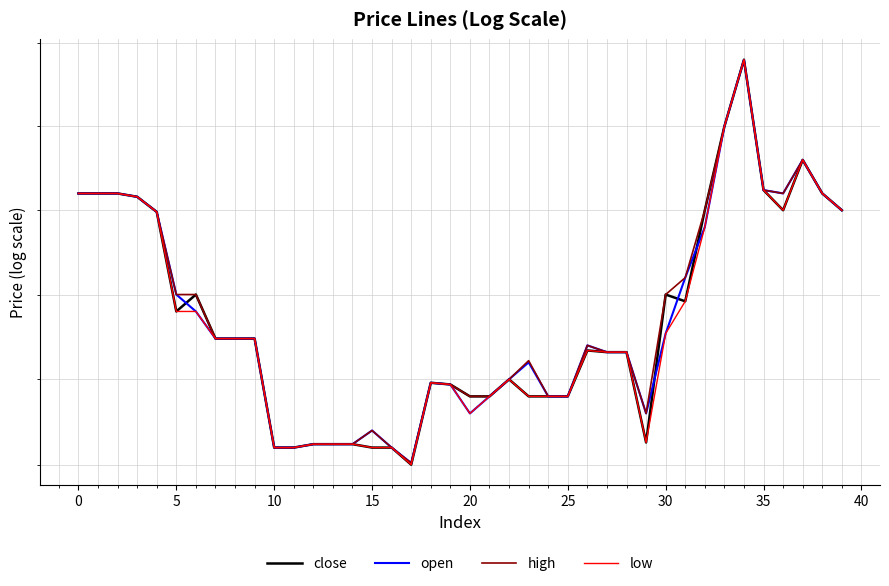

What is the sum of all open values?

3294.5